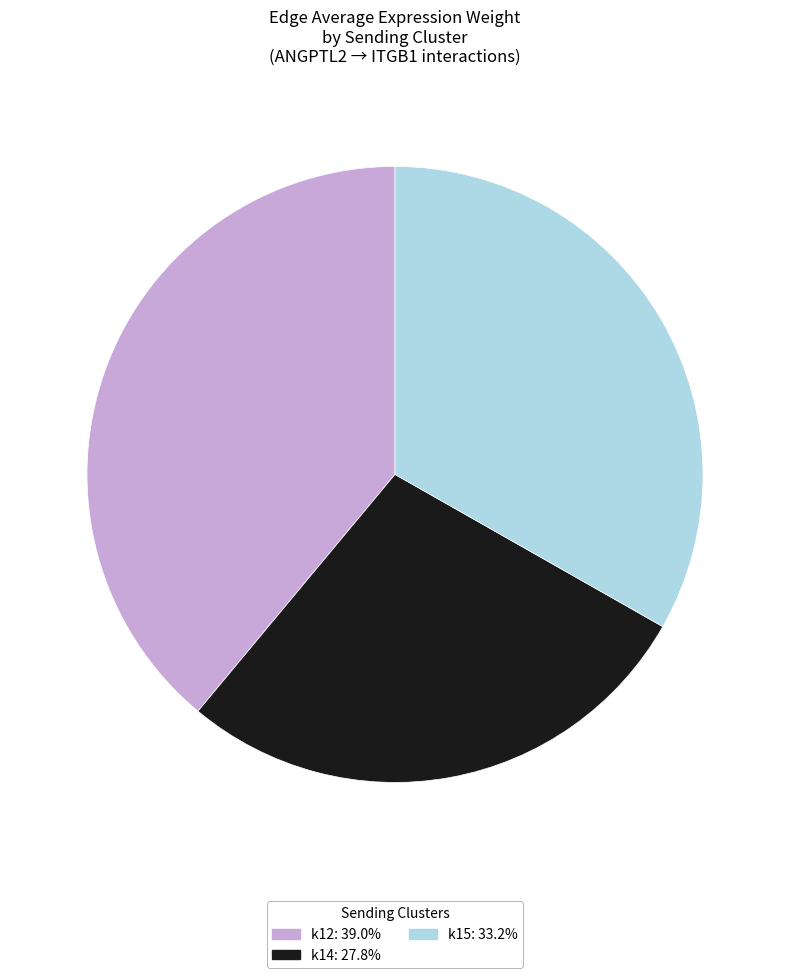

Is there any slice that represents more than half of the pie?

No